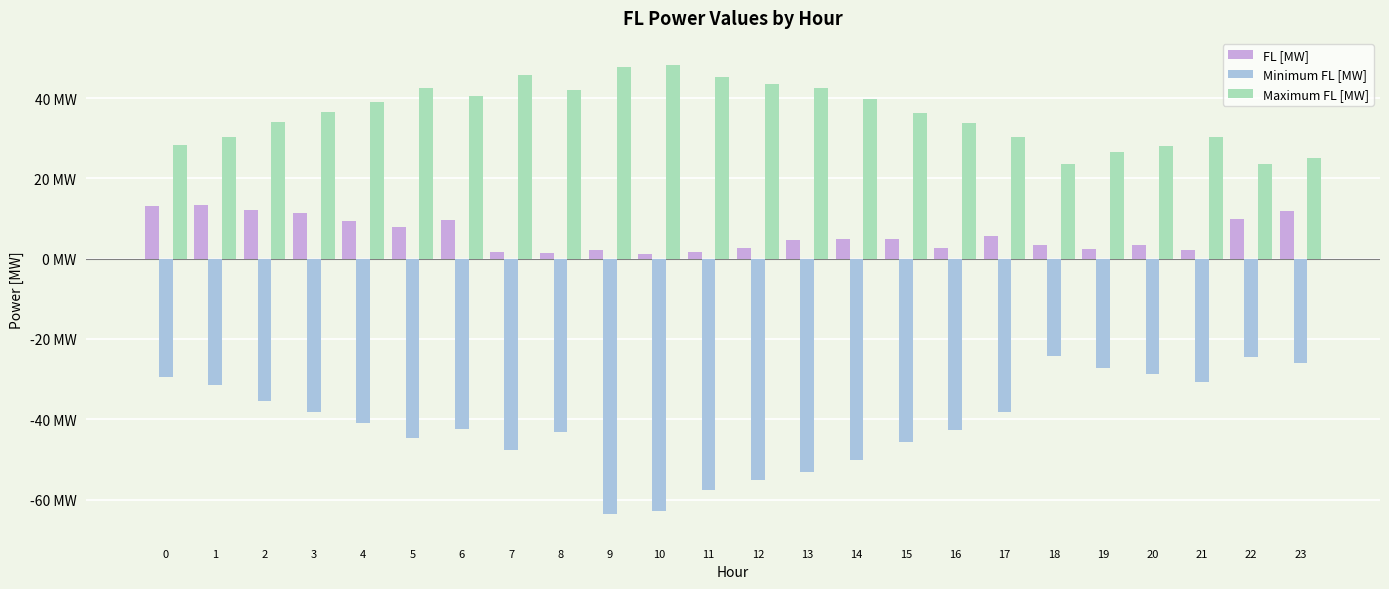

True or false: Maximum FL [MW] has a value of 23.6 at 18.

True